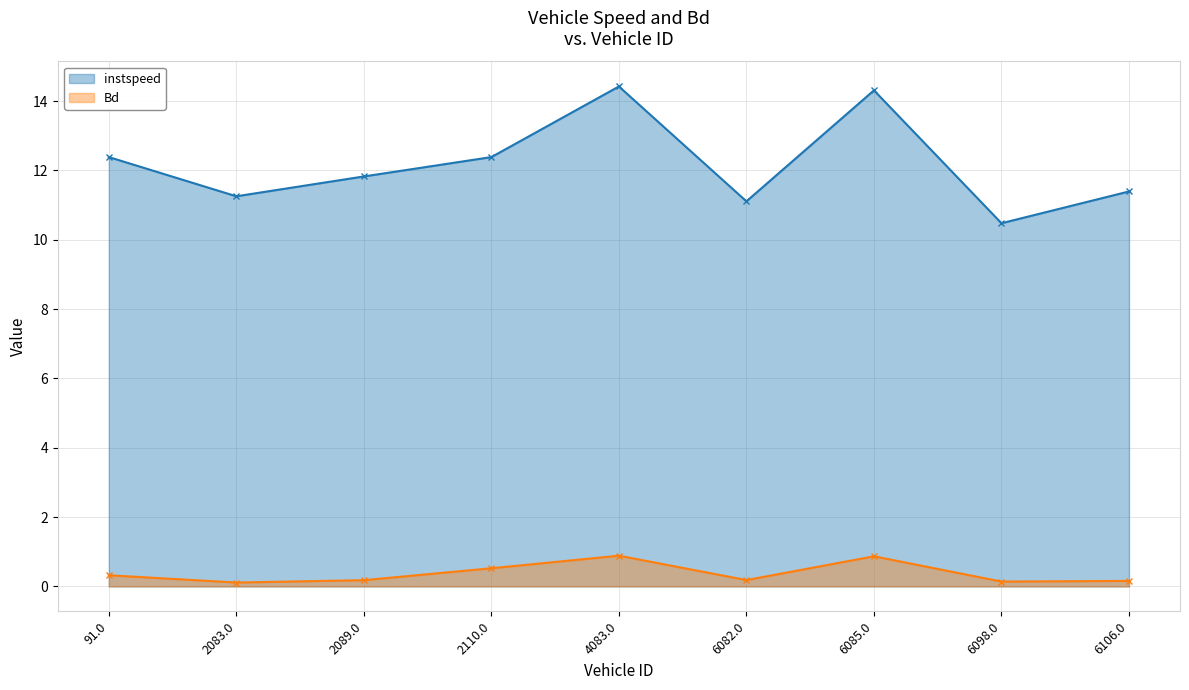

Which has a higher value, 6085.0 or 2083.0?

6085.0